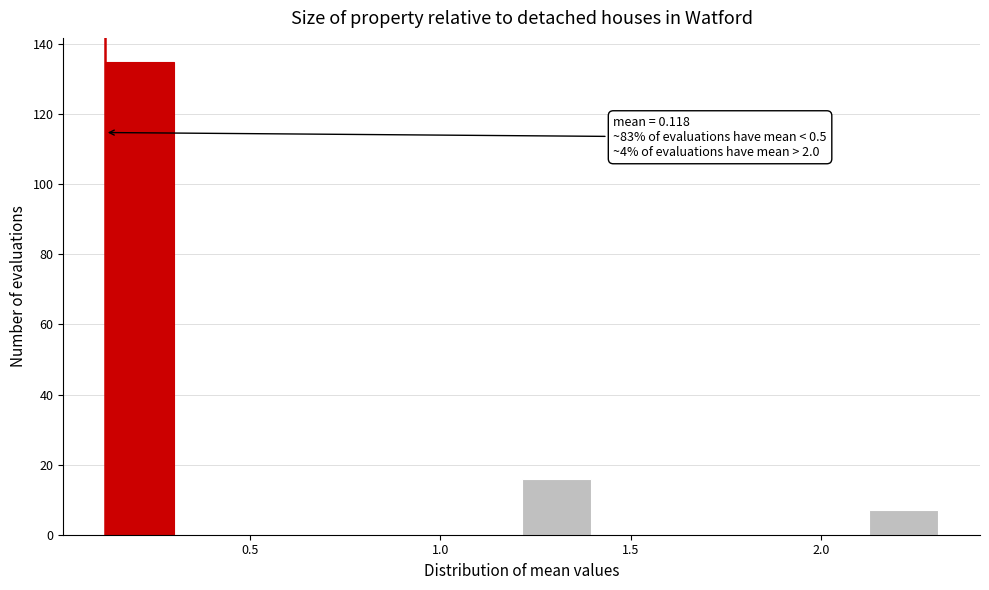

Around what value on the x-axis is the tallest bar? Give the approximate position of its centre, as read against the axis.

0.20